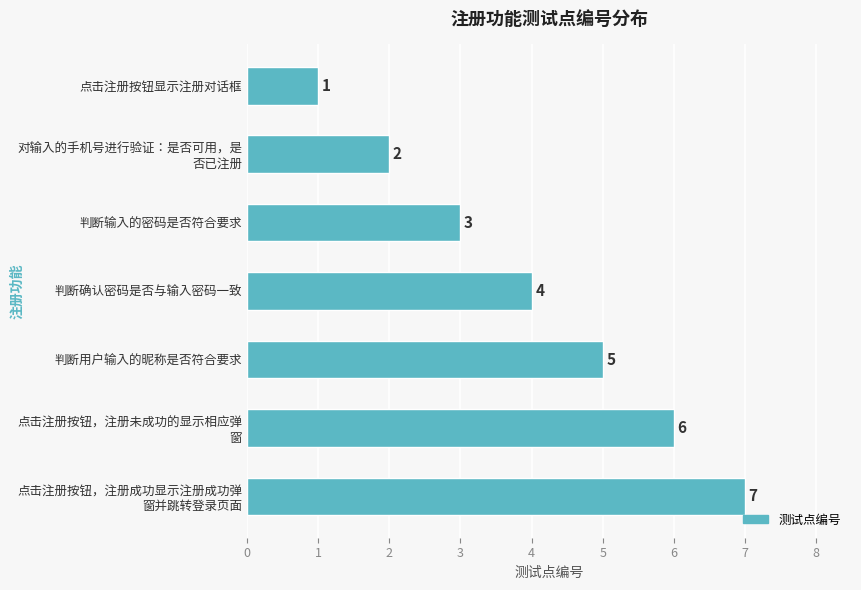

Rank the categories by value from highest to lowest.

点击注册按钮，注册成功显示注册成功弹
窗并跳转登录页面, 点击注册按钮，注册未成功的显示相应弹
窗, 判断用户输入的昵称是否符合要求, 判断确认密码是否与输入密码一致, 判断输入的密码是否符合要求, 对输入的手机号进行验证：是否可用，是
否已注册, 点击注册按钮显示注册对话框